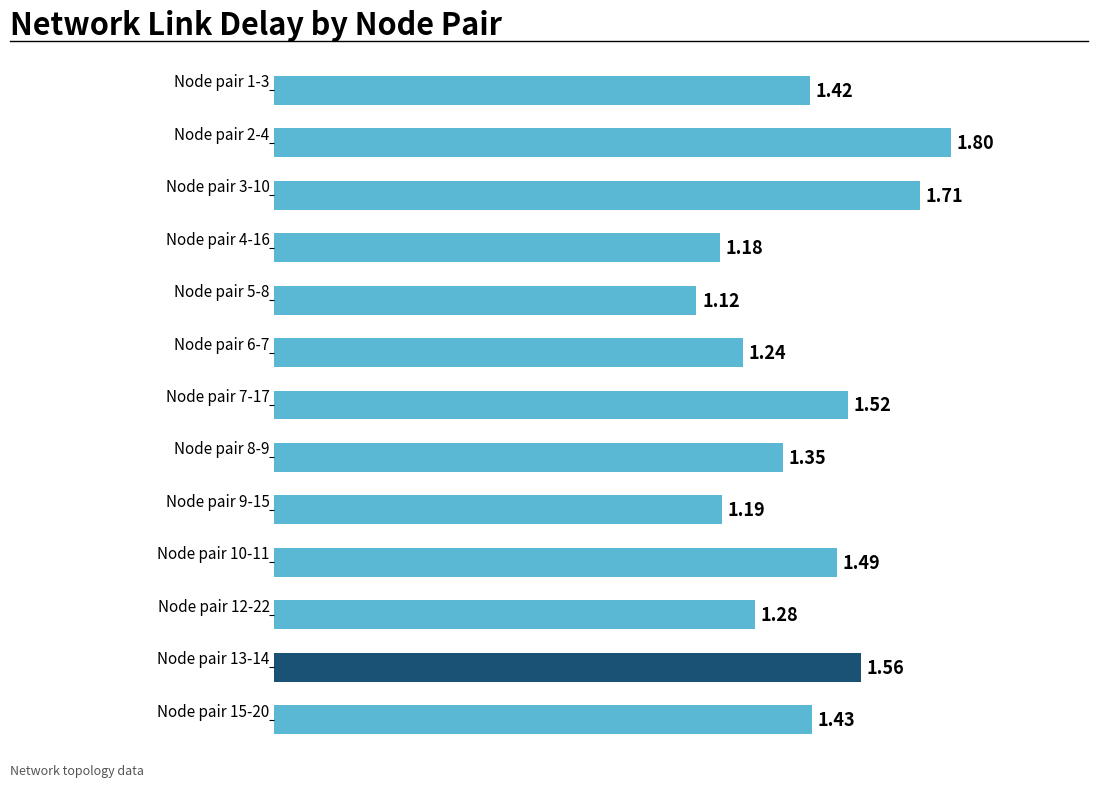

How many bars are there in total?

13